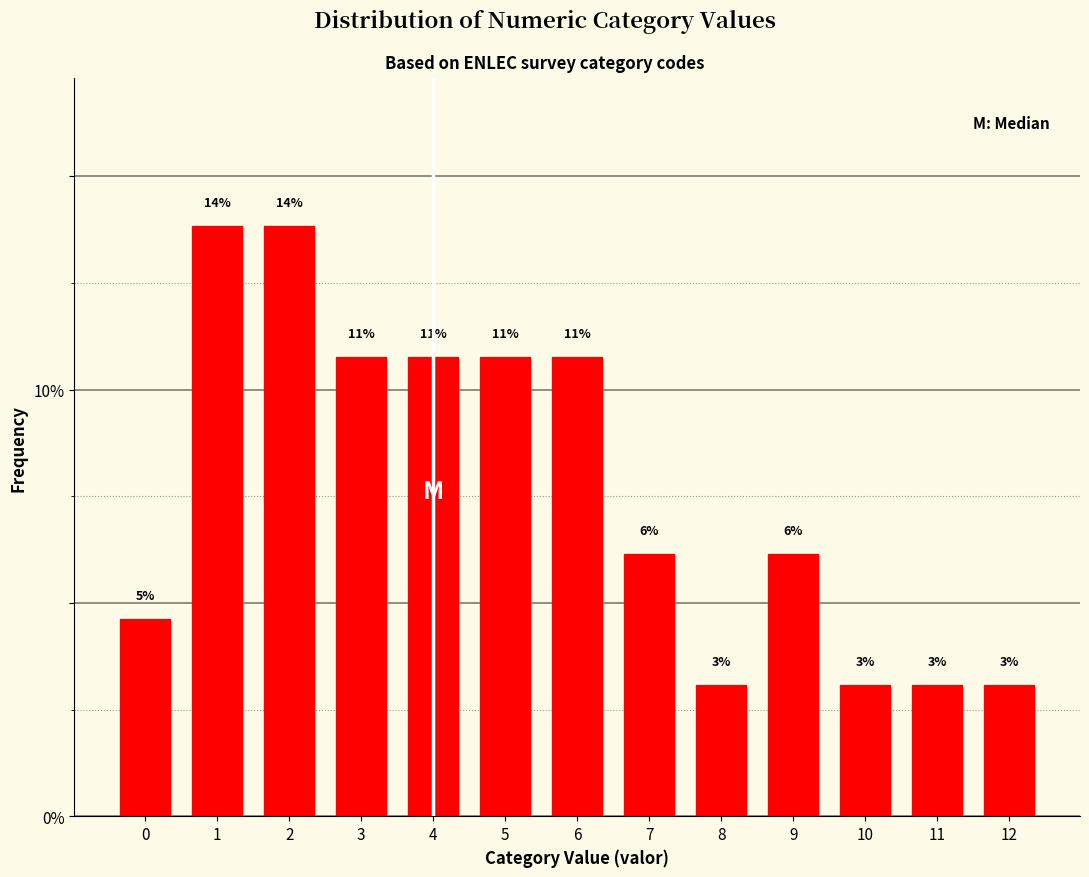

How many bars are there in total?

13